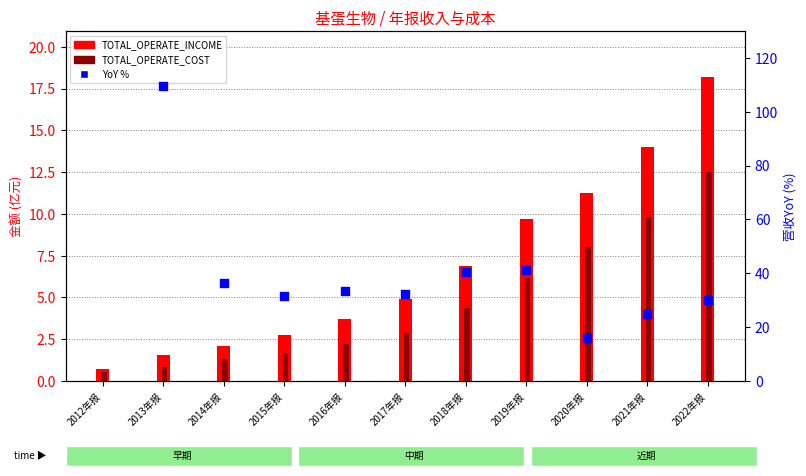

At how many categories does at least one series exceed 34?

4